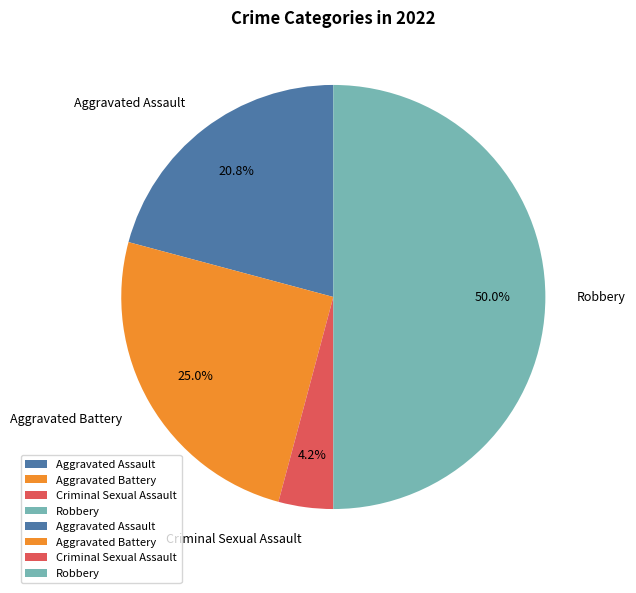

Does Criminal Sexual Assault account for over 50% of the chart?

No